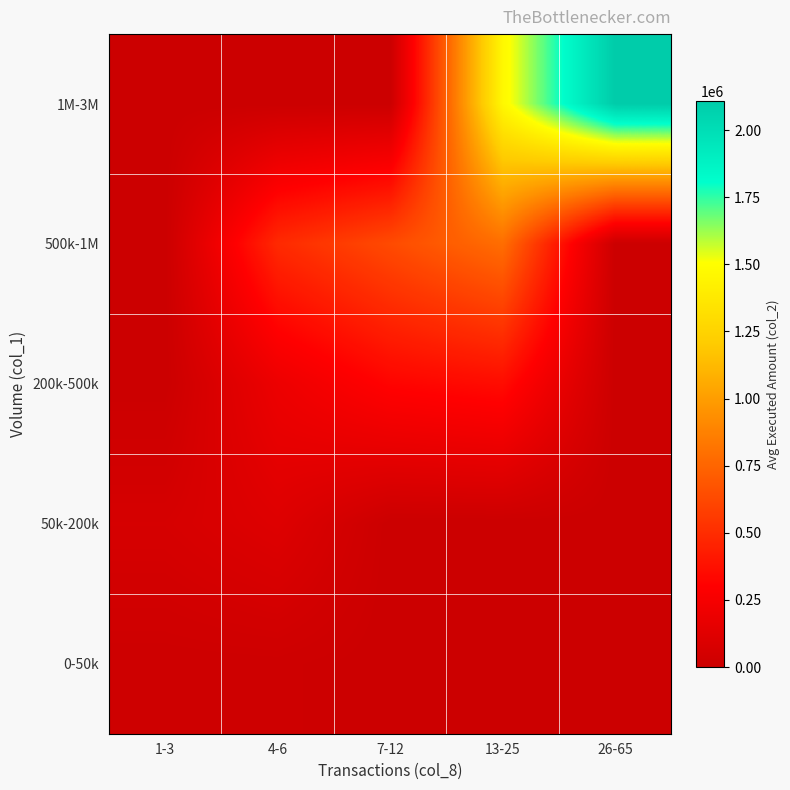

Reading left to right, extract all data points from this chart.

1M-3M: 1-3=0.0	4-6=0.0	7-12=0.0	13-25=1465710.0	26-65=2109032.0
500k-1M: 1-3=0.0	4-6=487020.0	7-12=633950.0	13-25=788216.7	26-65=0.0
200k-500k: 1-3=0.0	4-6=199300.0	7-12=320037.1	13-25=356975.0	26-65=0.0
50k-200k: 1-3=62620.0	4-6=110947.5	7-12=0.0	13-25=0.0	26-65=0.0
0-50k: 1-3=13456.7	4-6=16000.0	7-12=0.0	13-25=0.0	26-65=0.0